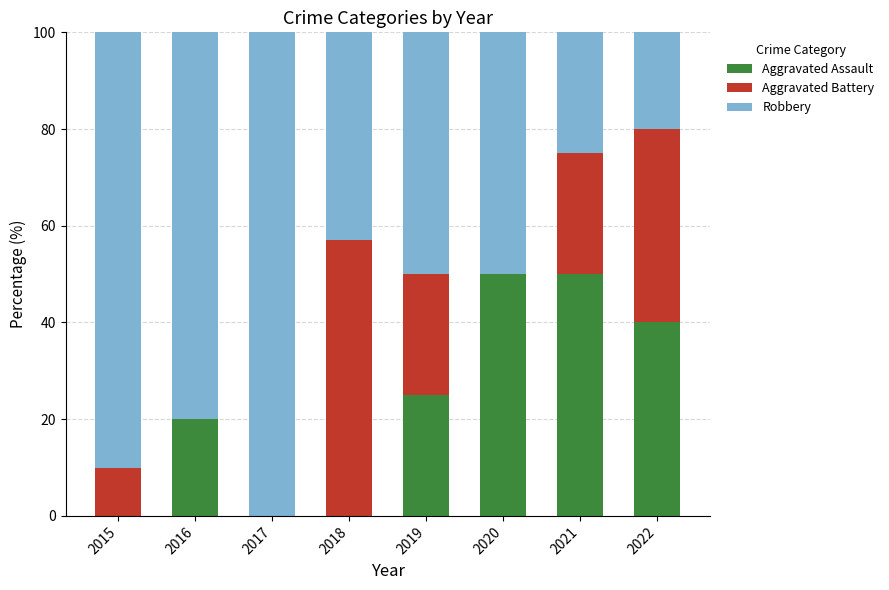

Is it true that Aggravated Assault equals 0.0 at 2018?

True